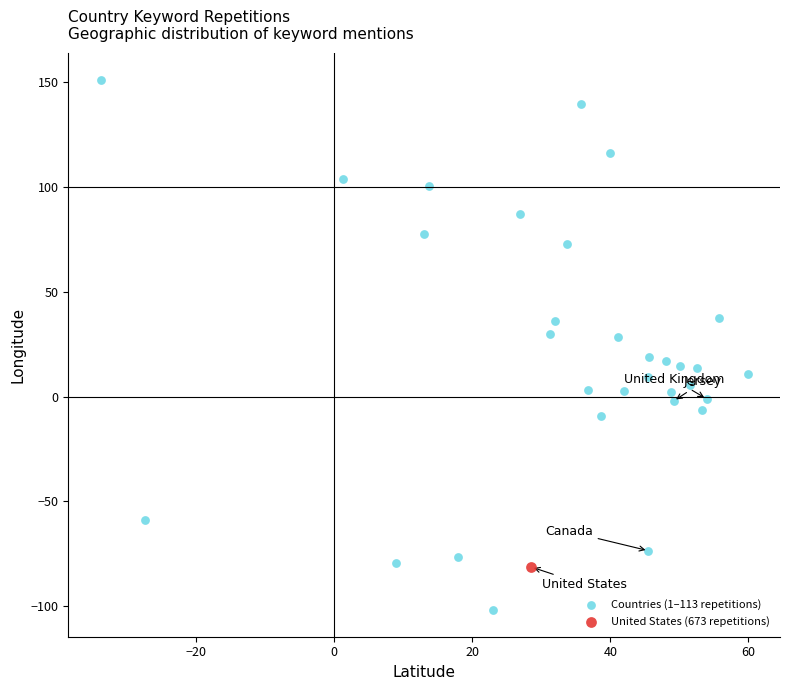

What are all the series names shown in the legend?

Countries (1–113 repetitions), United States (673 repetitions)